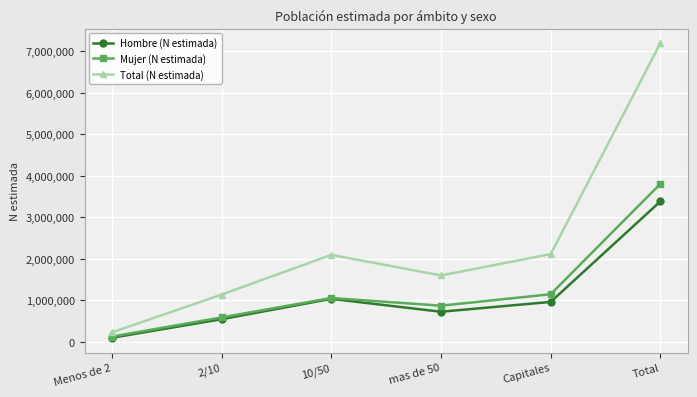

The value of Hombre (N estimada) at mas de 50 is 156524. True or false?

False